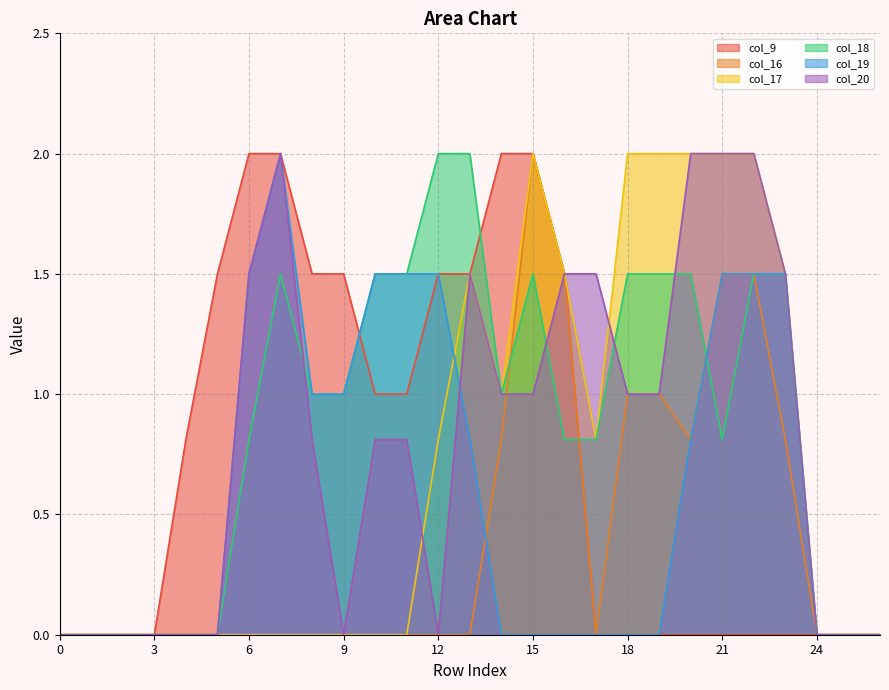

What is the value of the col_18 point at the 9th from the left?

1.0